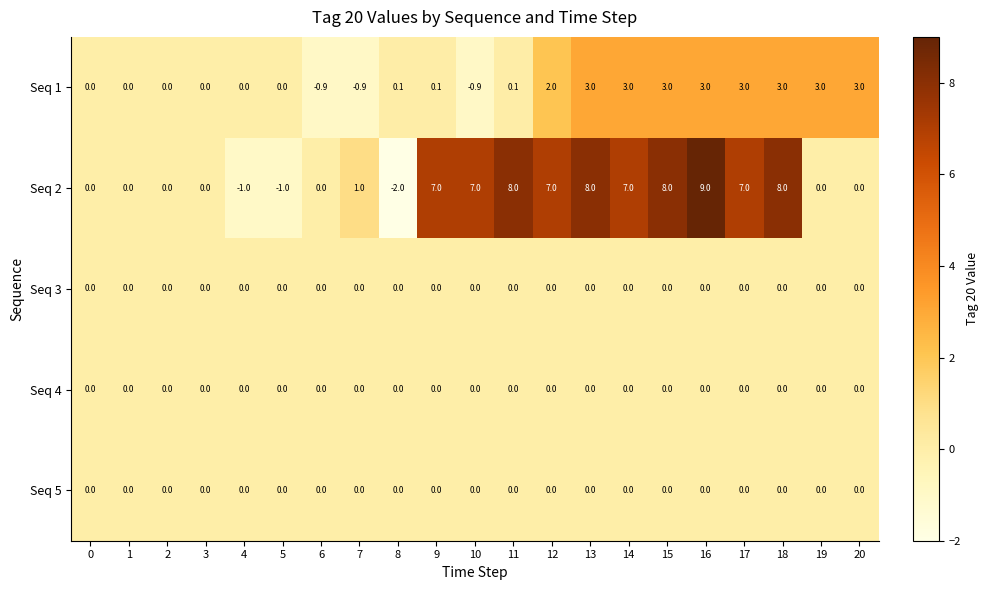

What is the greatest value displayed?

9.0